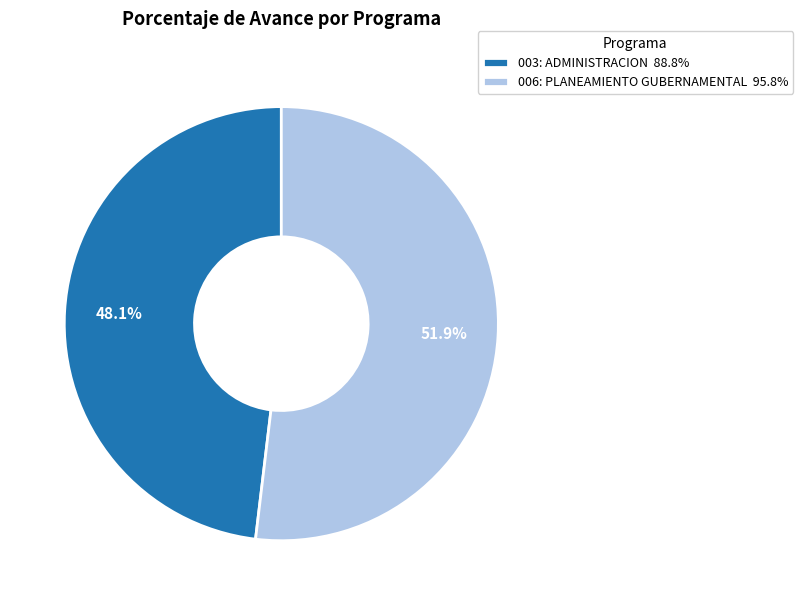

Rank the categories by value from highest to lowest.

006: PLANEAMIENTO GUBERNAMENTAL, 003: ADMINISTRACION